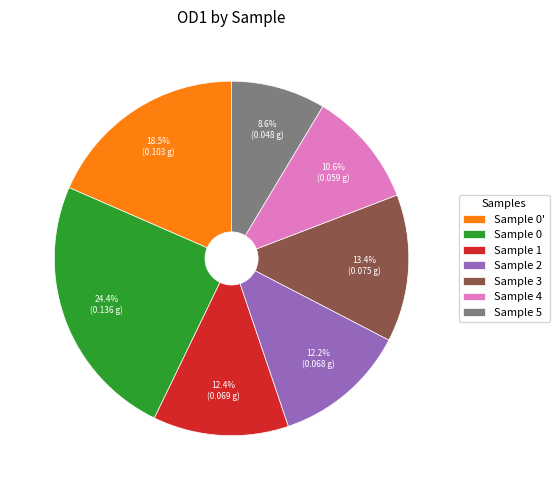

Is there a majority slice in this chart?

No